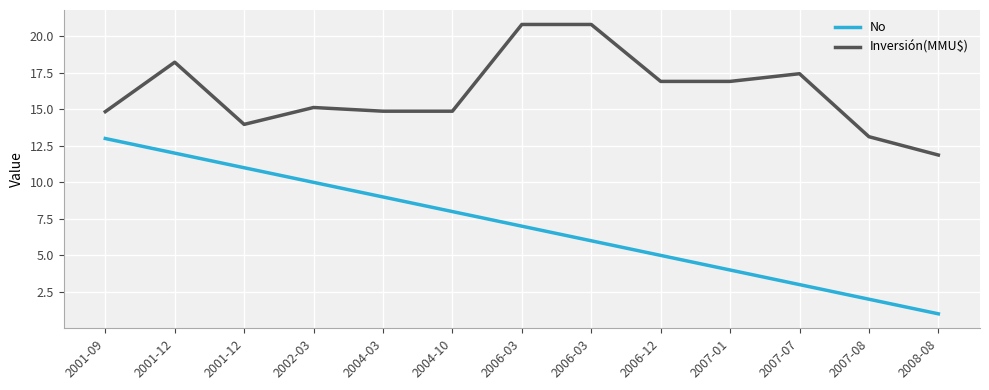

True or false: No and Inversión(MMU$) intersect in this chart.

False